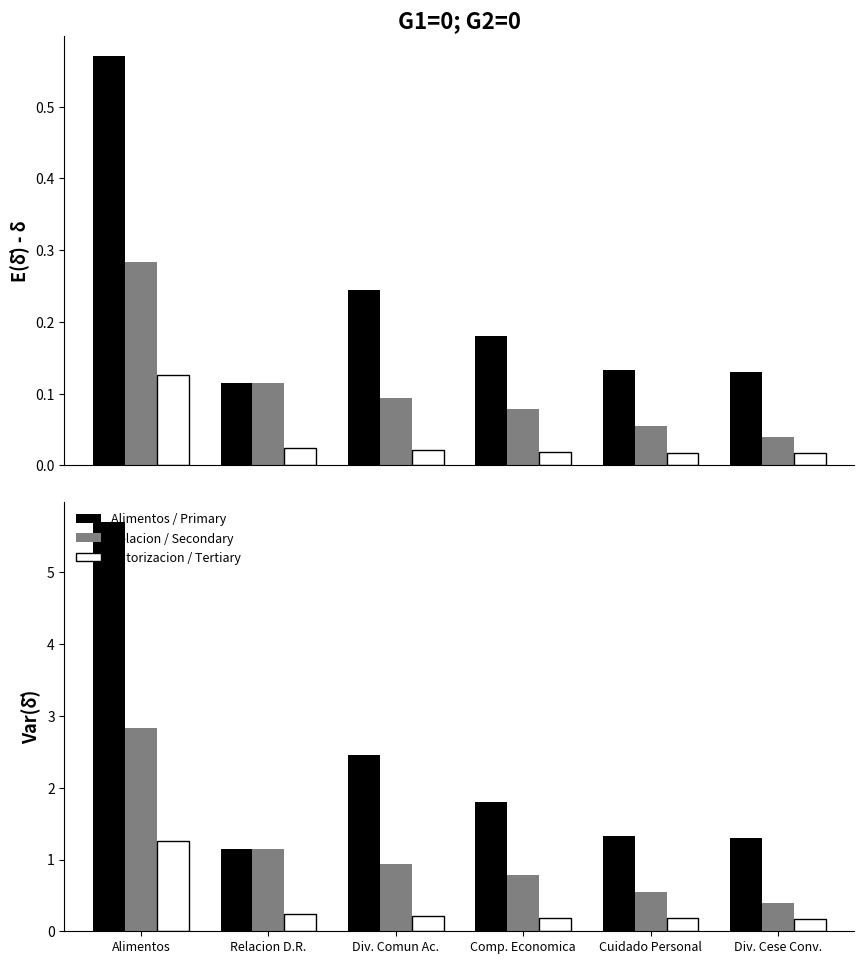

How many bars are there in each group?

3